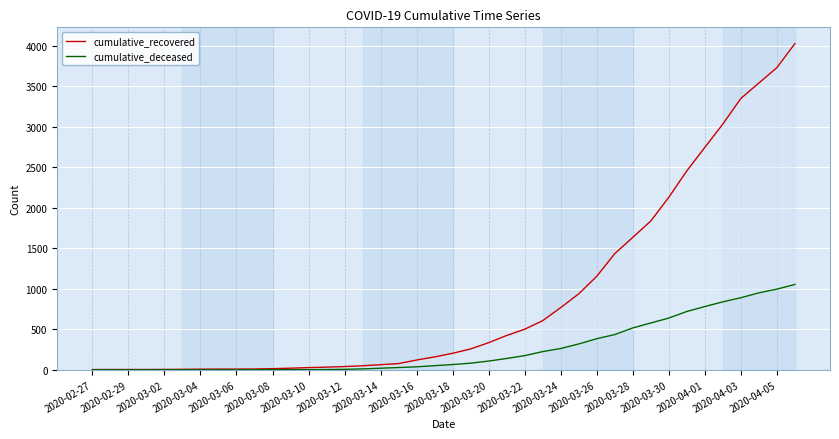

At which label does cumulative_recovered first exceed 204?

21